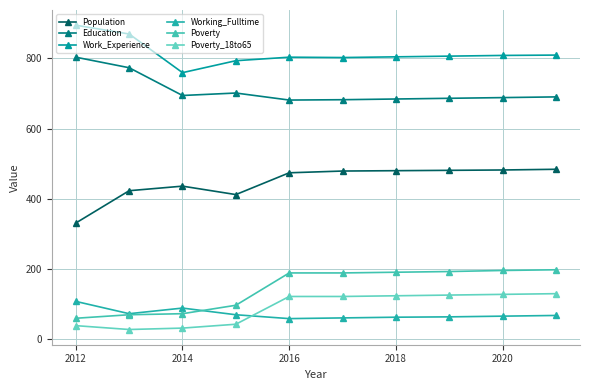

True or false: Working_Fulltime and Work_Experience cross at least once.

False